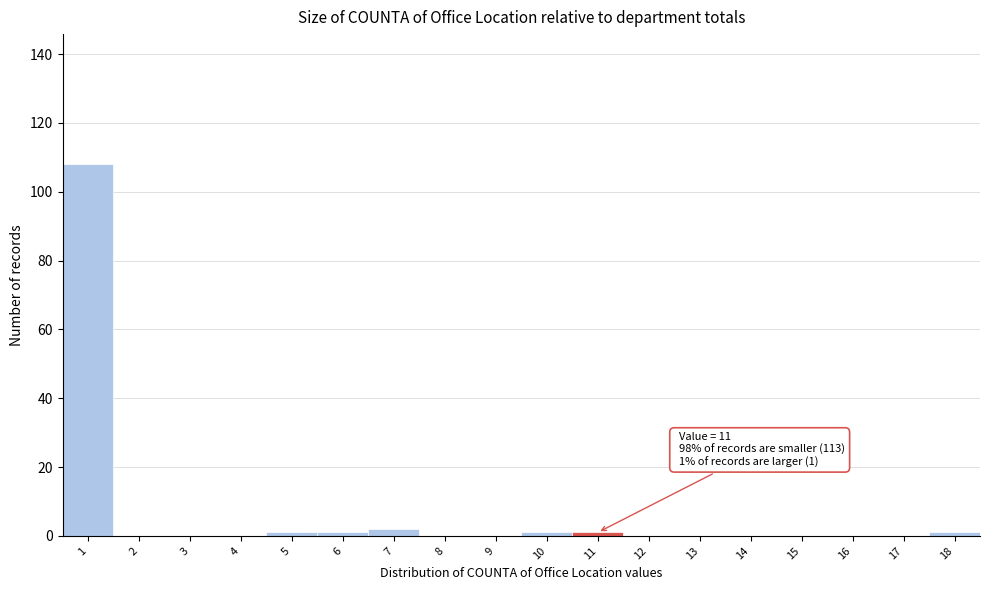

Over which range of the x-axis is the bar tallest?

0.5 to 1.5